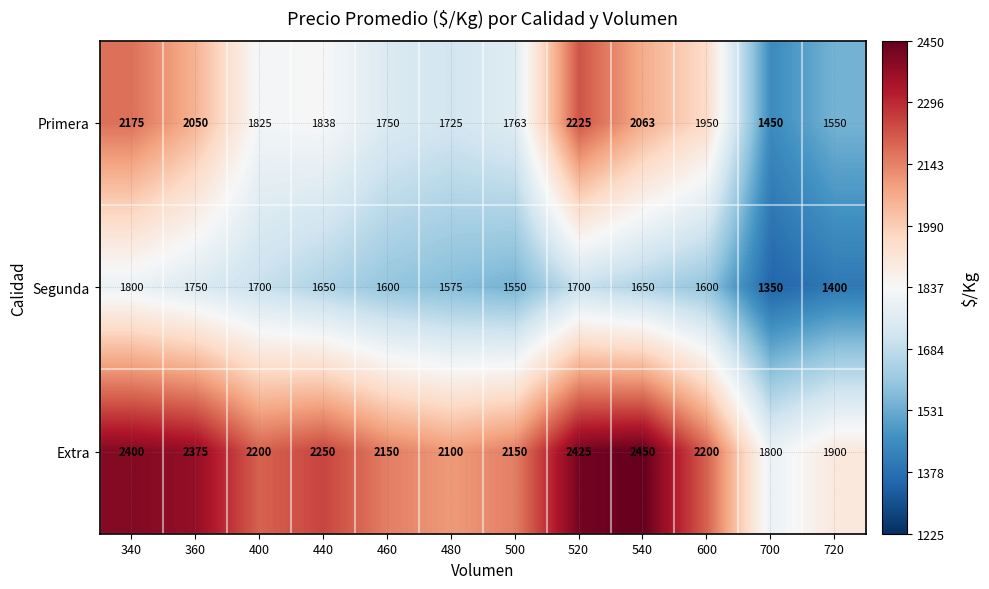

Rank the series at 700 from lowest to highest value.

Segunda, Primera, Extra